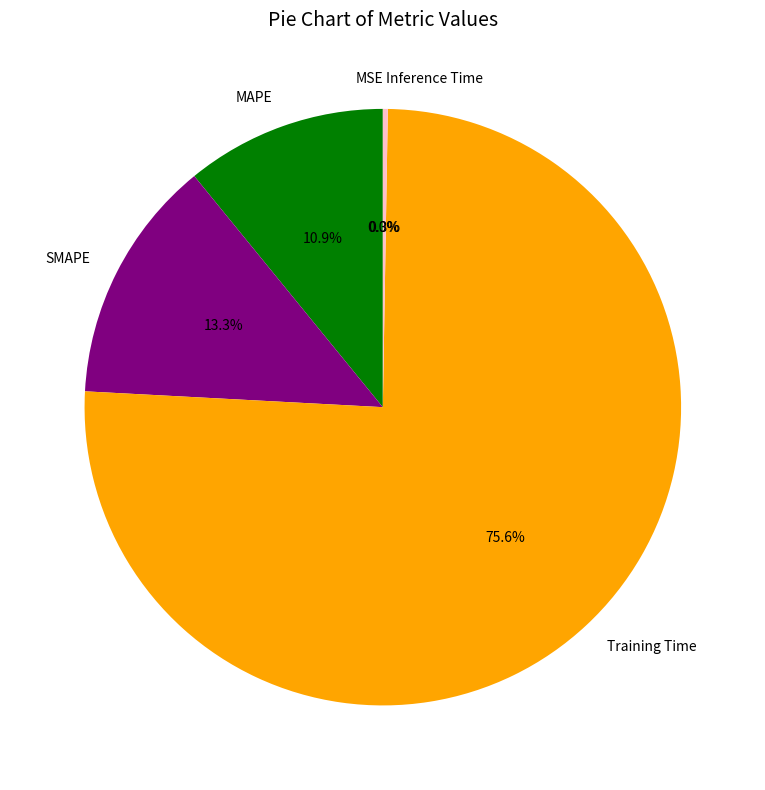

Which has a higher value, MAPE or Training Time?

Training Time